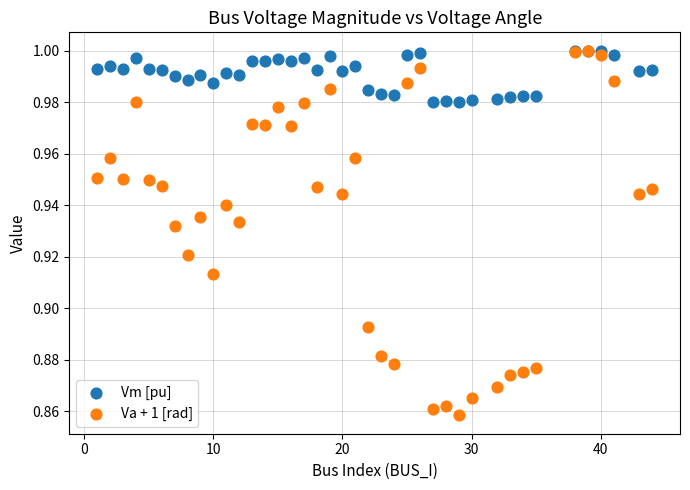

Which series contains the lowest Y value?

Va + 1 [rad]